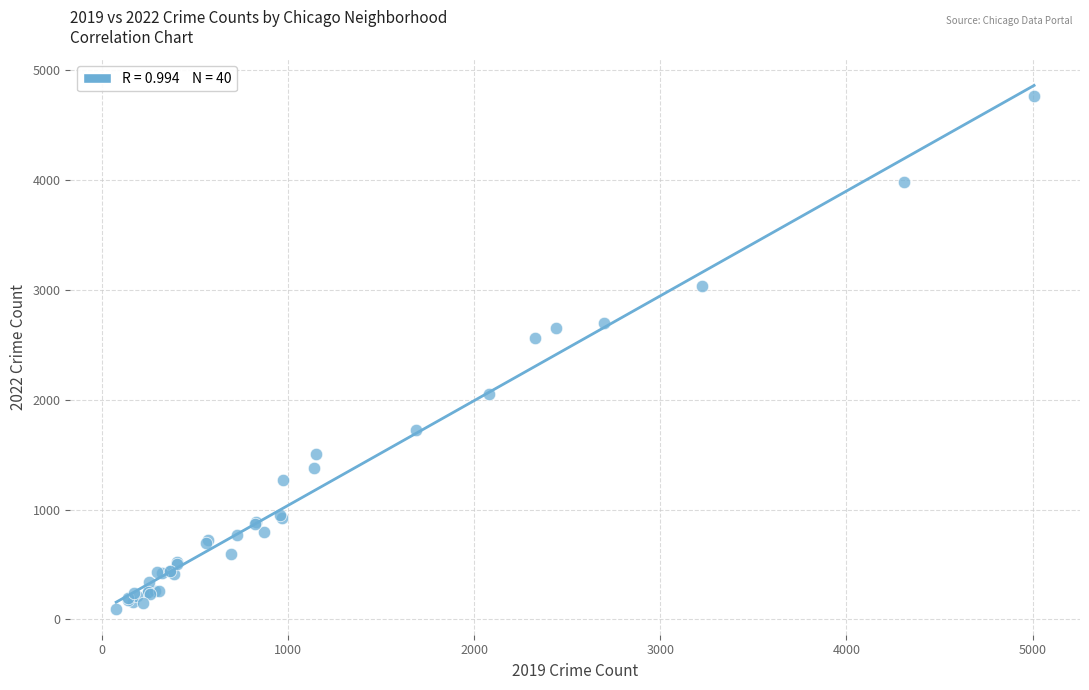

What Y value in the scatter plot is closest to 2430?

2566